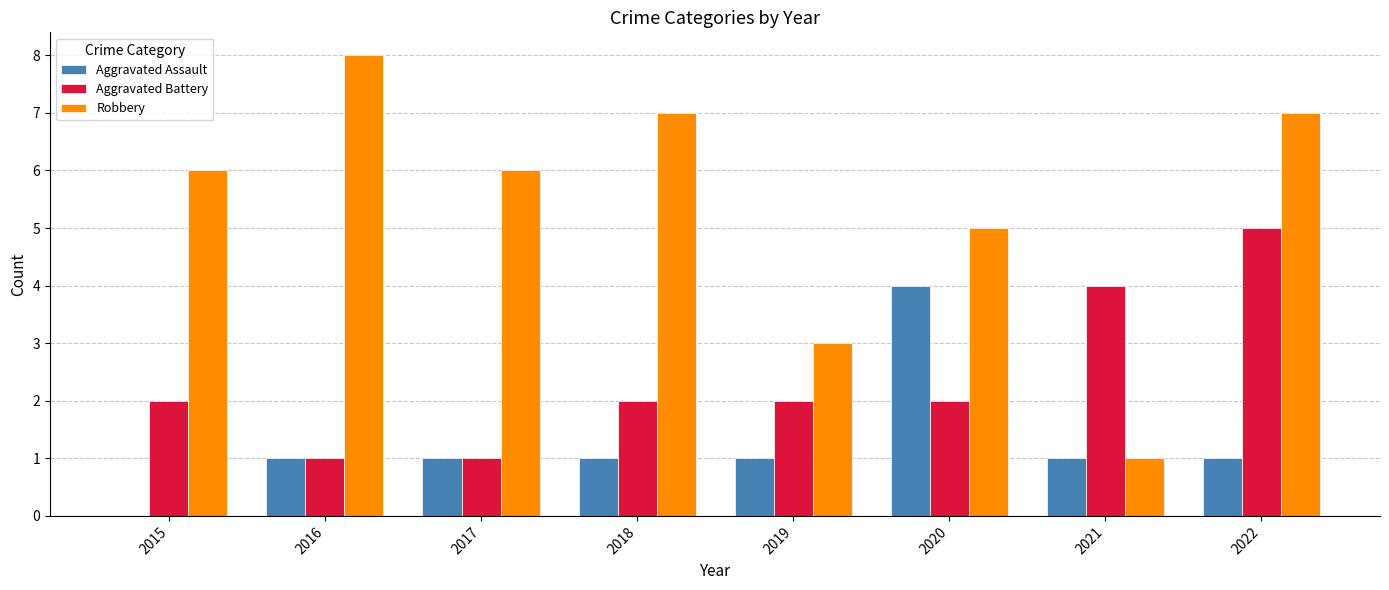

What is the difference between the Aggravated Battery values at 2016 and 2018?

1